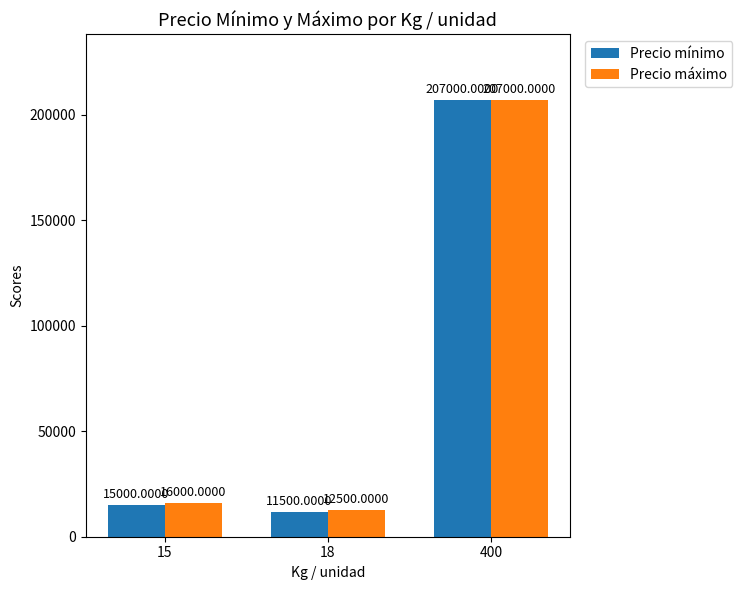

List the labels in order of Precio máximo value, smallest first.

18, 15, 400